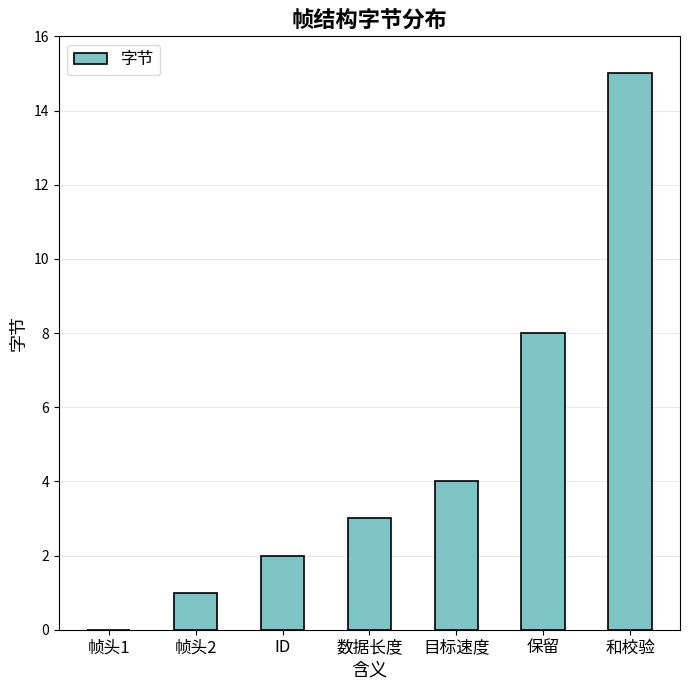

Which has a higher value, 帧头2 or 保留?

保留